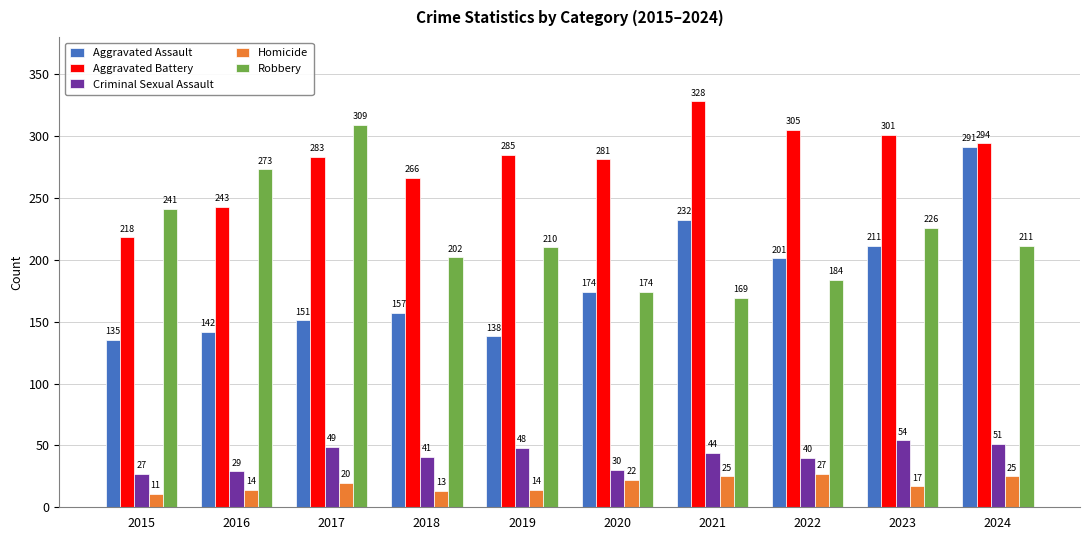

How many data points does each series have?

10